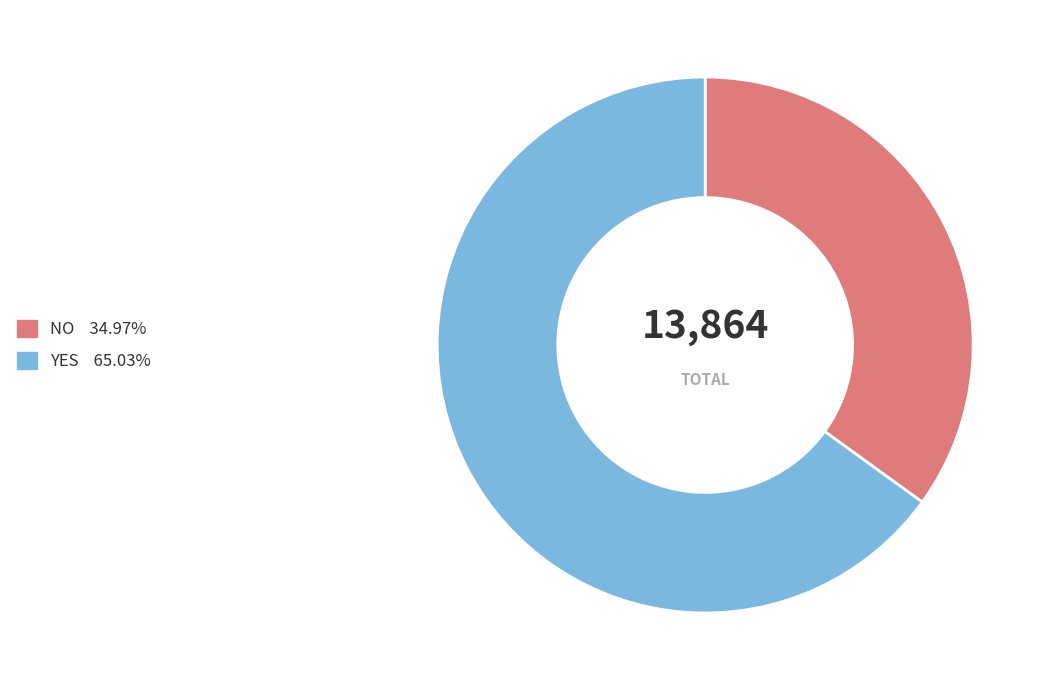

Approximately how many times larger is the value at NO 34.97% compared to YES 65.03%?

0.5